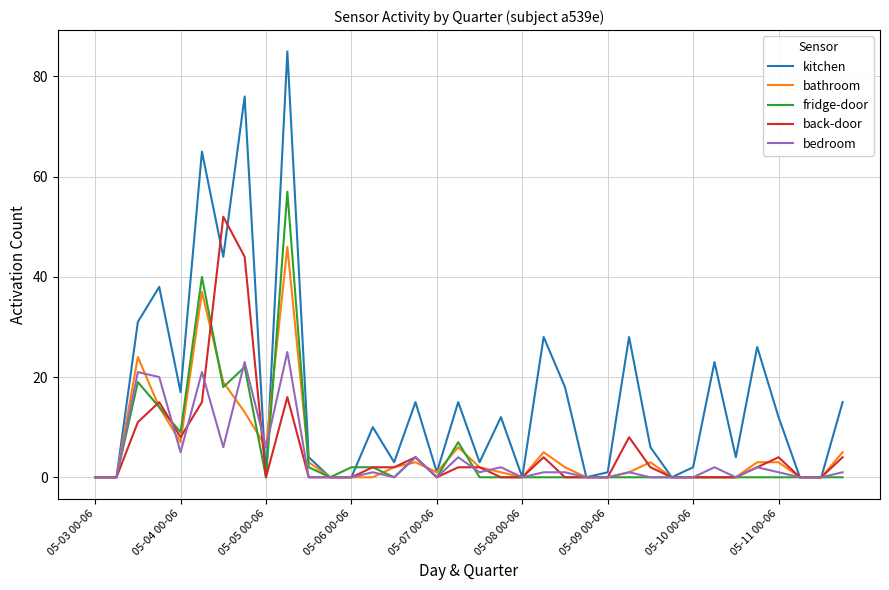

Does the chart display data point markers on the line(s)?

No